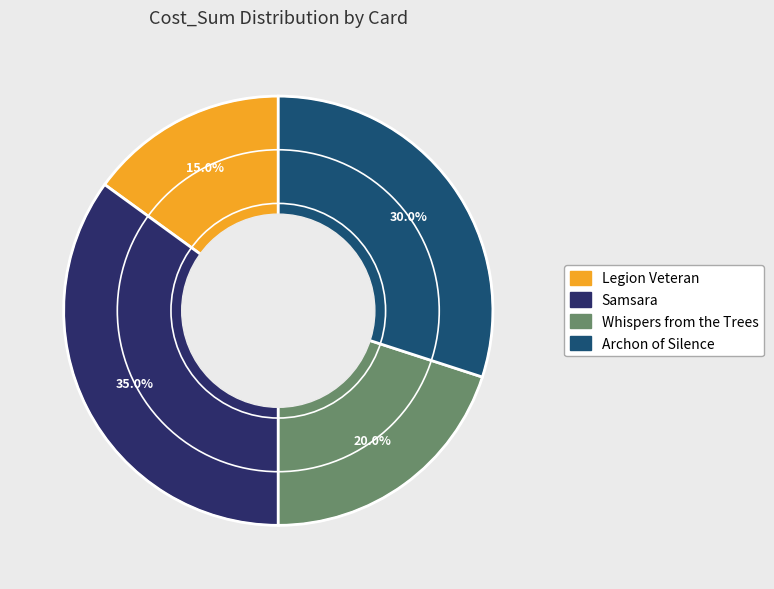

What percentage is the Samsara slice, to the nearest percent?

35%